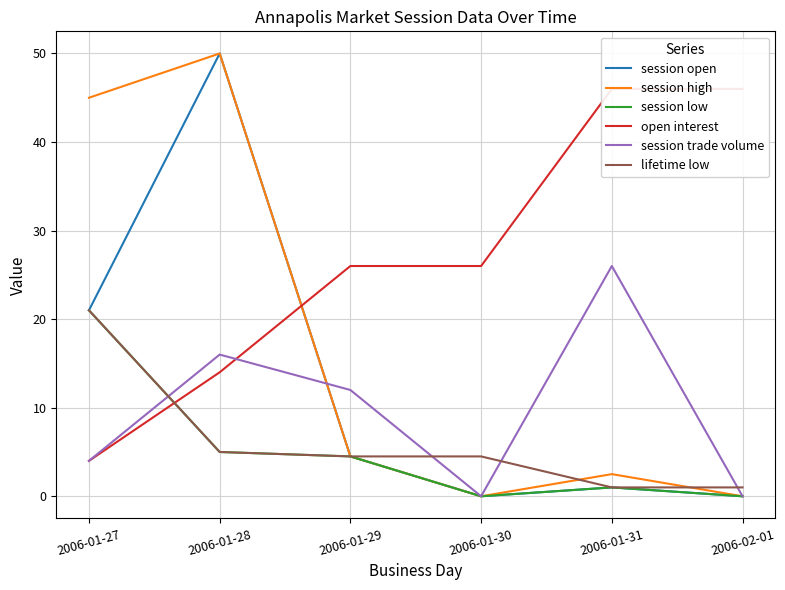

What is the label of the 3rd point from the right?

2006-01-30